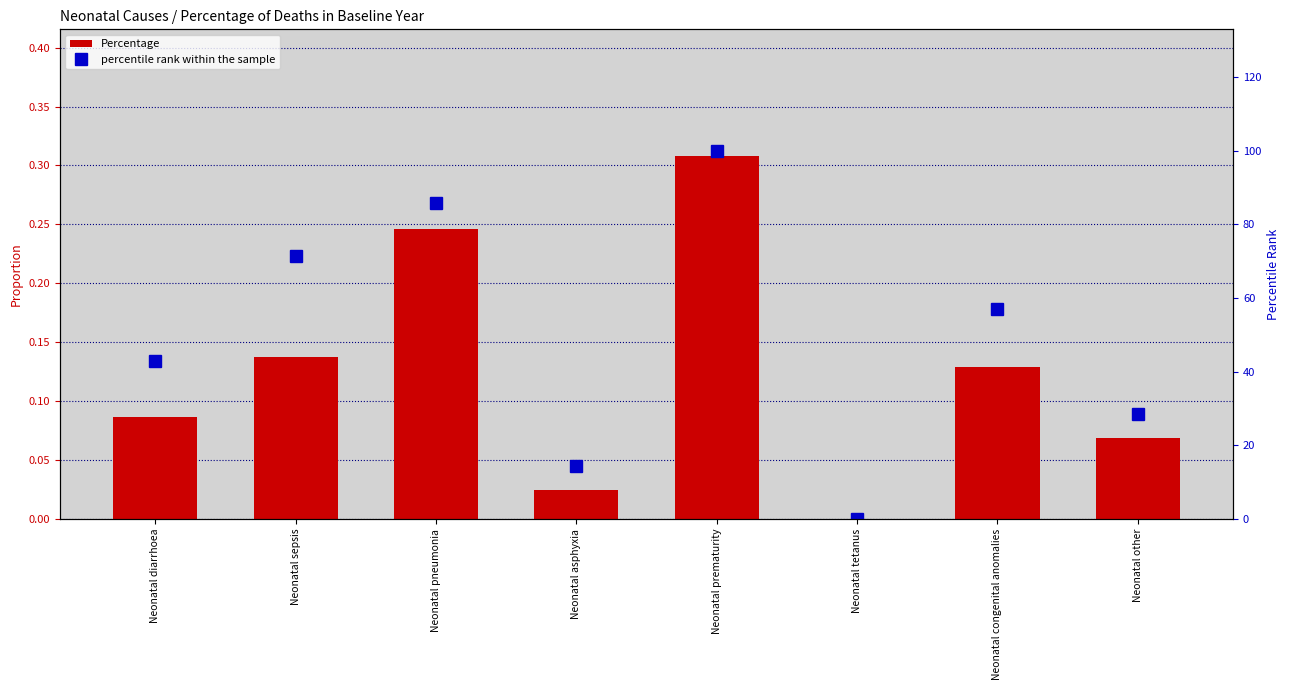

Reading right to left, what are all the values shown in this chart?

Percentage: 0.1	0.1	0.0	0.3	0.0	0.2	0.1	0.1
percentile rank within the sample: 28.6	57.1	0.0	100.0	14.3	85.7	71.4	42.9